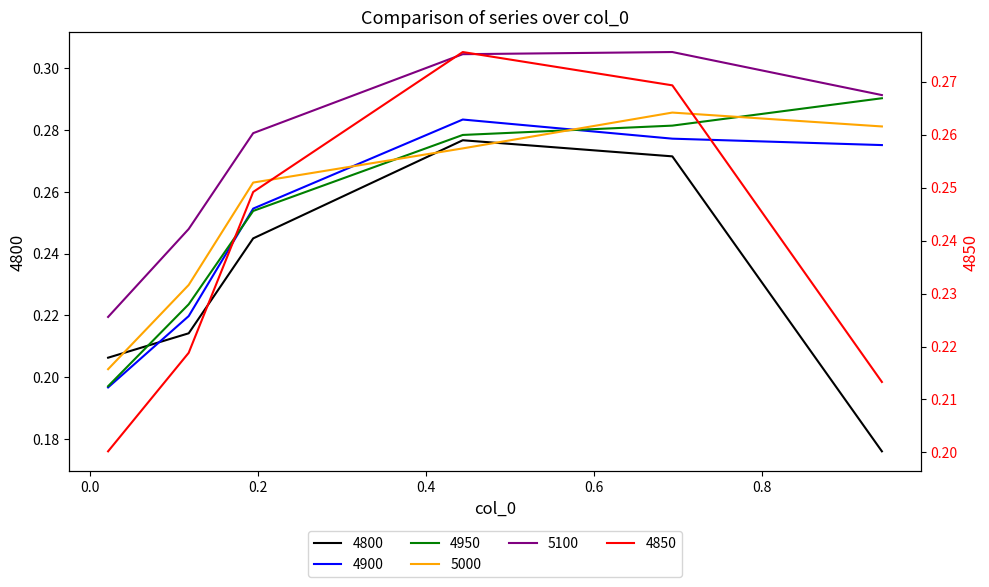

Reading left to right, extract all data points from this chart.

4800: 0.2	0.2	0.2	0.3	0.3	0.2
4850: 0.2	0.2	0.2	0.3	0.3	0.2
4900: 0.2	0.2	0.3	0.3	0.3	0.3
4950: 0.2	0.2	0.3	0.3	0.3	0.3
5000: 0.2	0.2	0.3	0.3	0.3	0.3
5100: 0.2	0.2	0.3	0.3	0.3	0.3